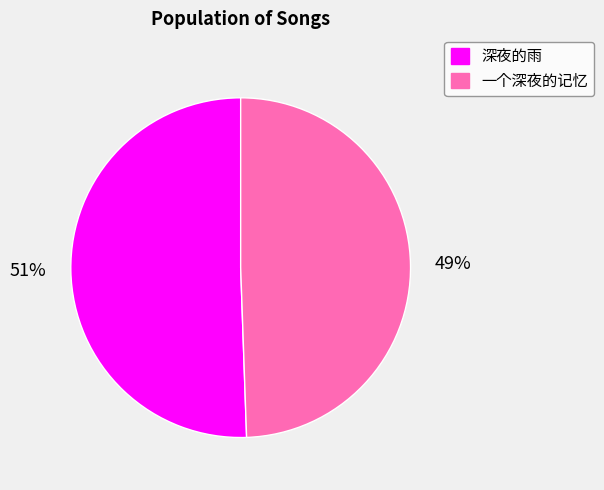

Is the sum of 一个深夜的记忆 and 深夜的雨 greater than half?

Yes